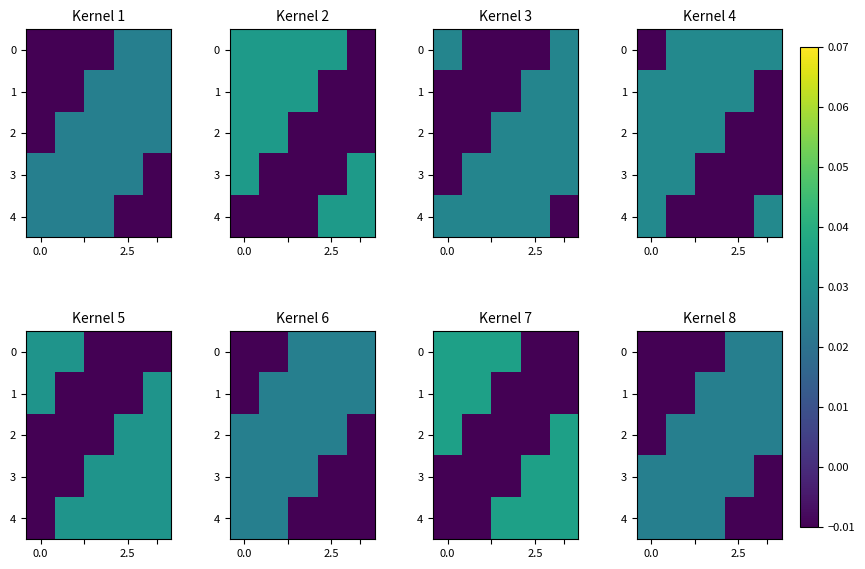

What is the difference between the highest and lowest values at 2.5?

0.1